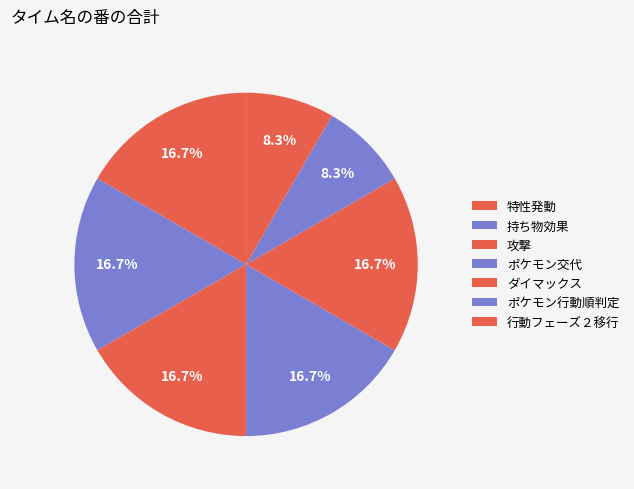

Count the number of slices in the pie.

7